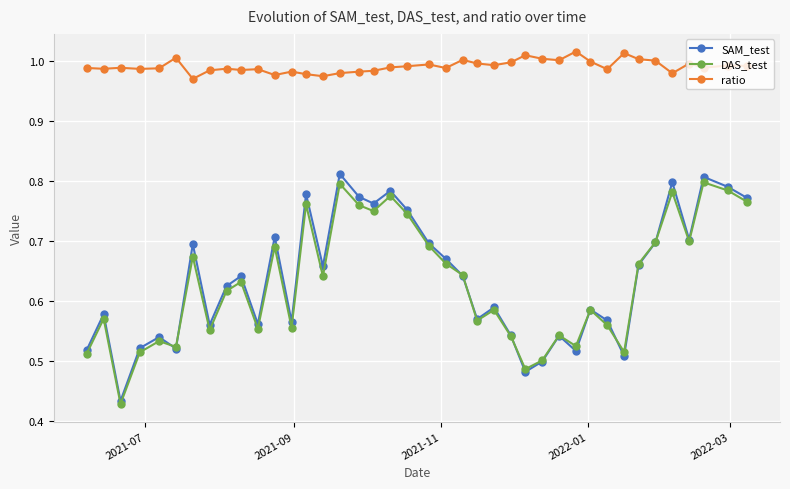

Which series has the largest total across all categories?

ratio